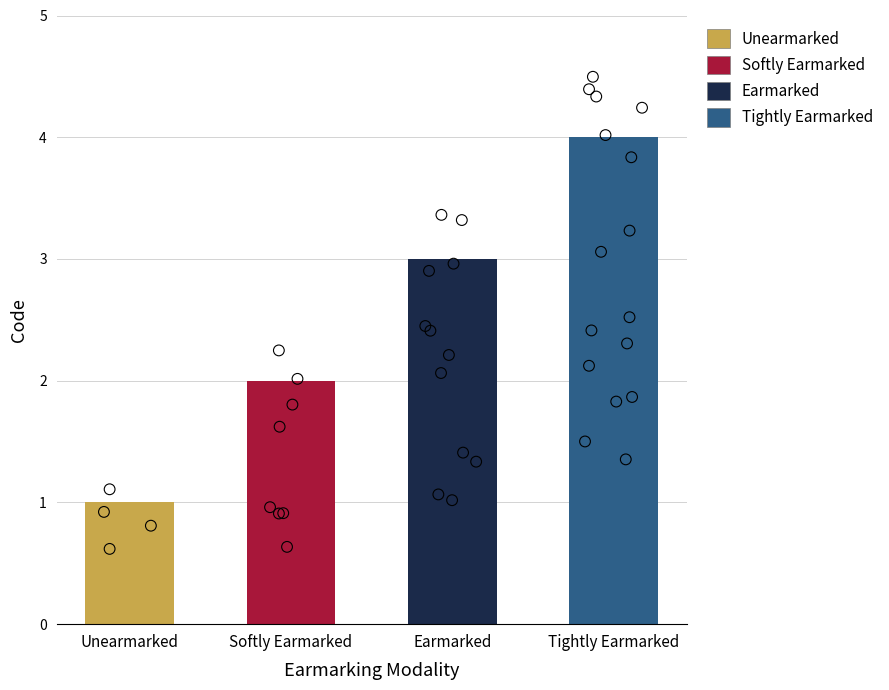

What is the change in value from Softly Earmarked to Earmarked?

+1